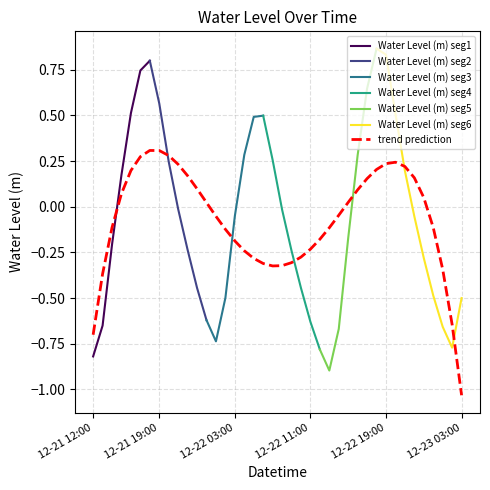

What value does the data have at 2022-12-23 01:00?

-0.7